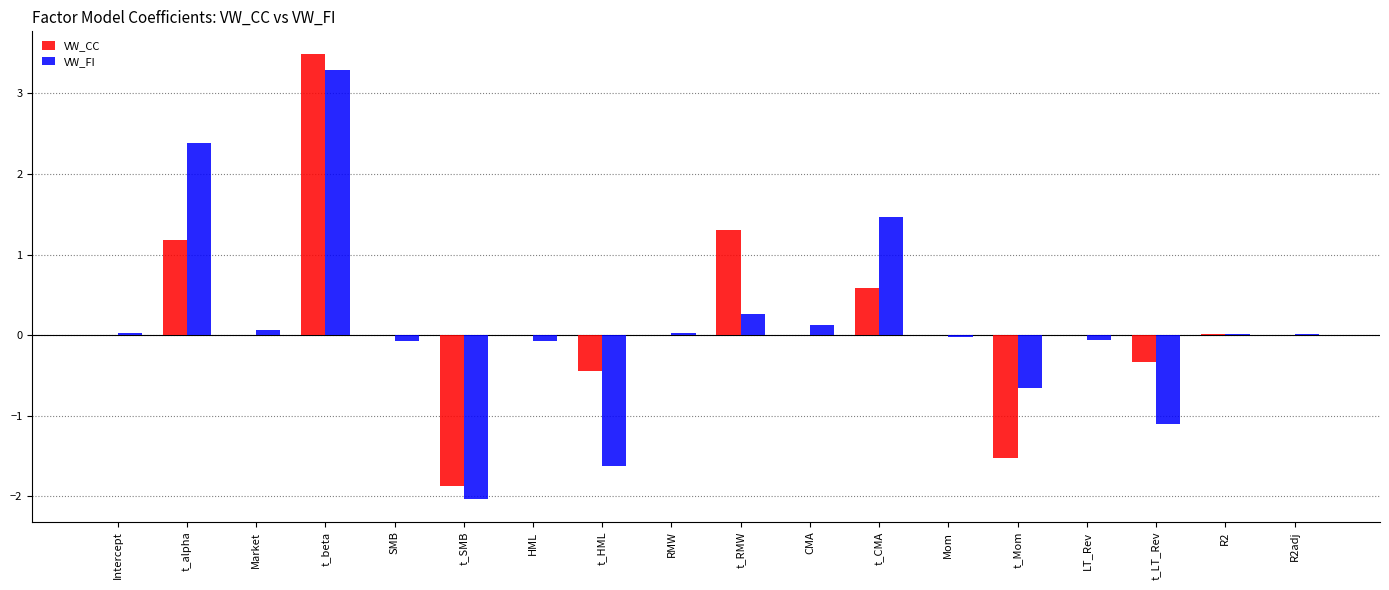

What is the greatest value displayed?

3.5